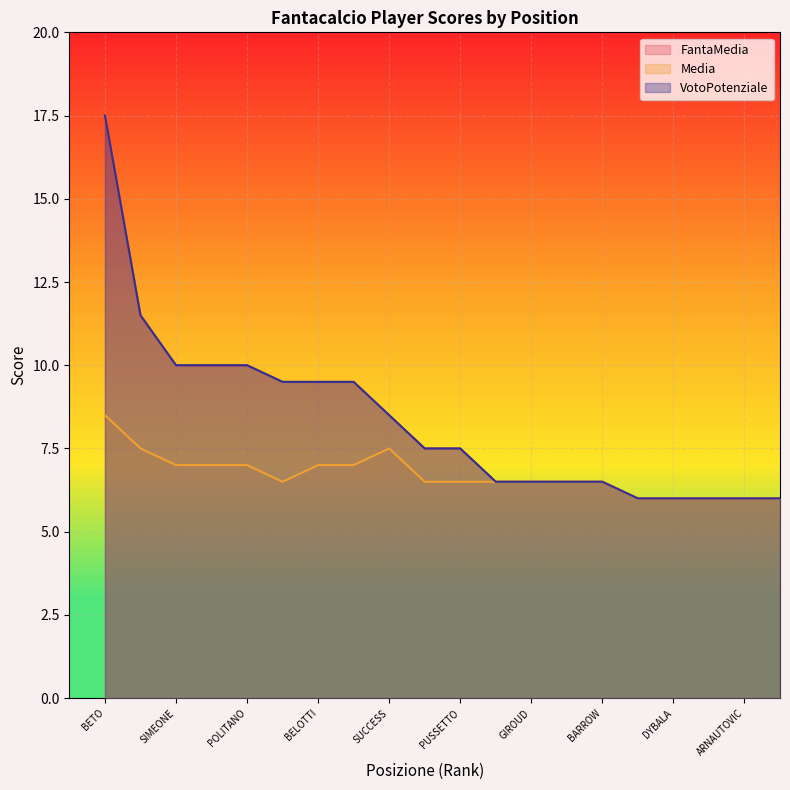

Which series has the largest range (max minus min)?

FantaMedia